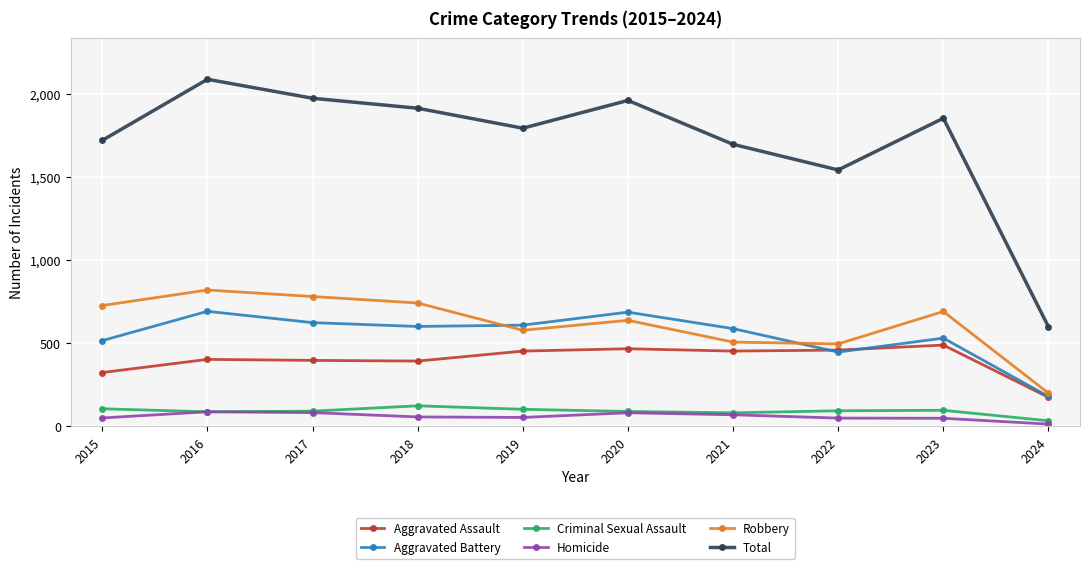

Where is the first local maximum for Robbery?

2016